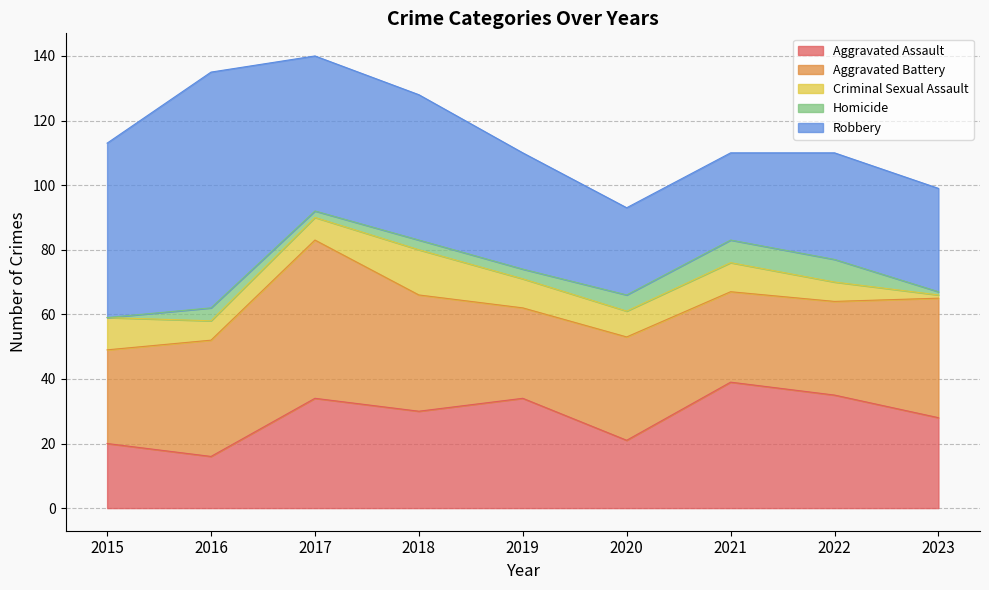

True or false: Aggravated Assault and Homicide cross at least once.

False